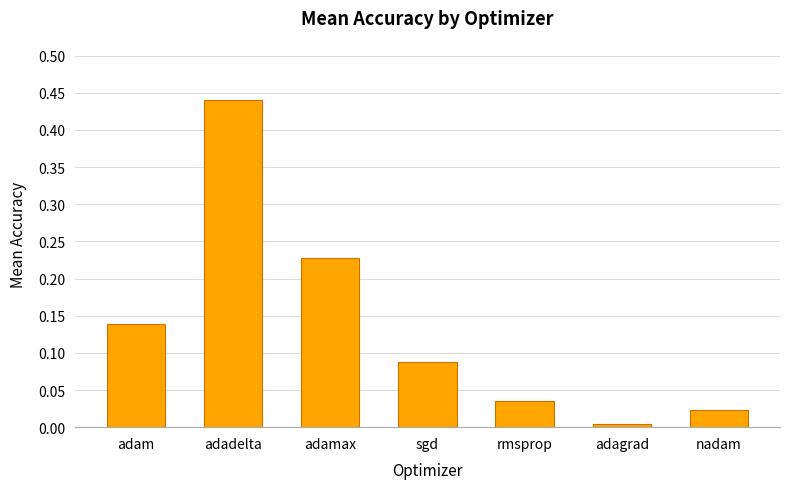

What is the label of the 2nd bar from the right?

adagrad